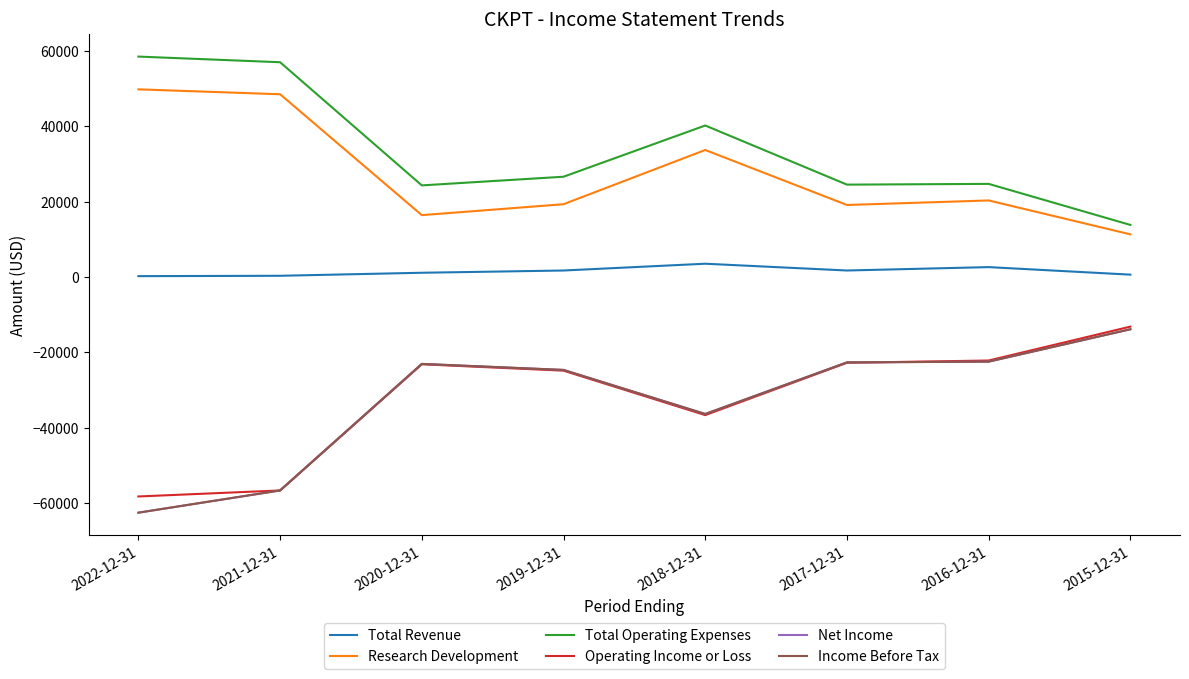

Rank the categories by Income Before Tax value from highest to lowest.

2015-12-31, 2016-12-31, 2017-12-31, 2020-12-31, 2019-12-31, 2018-12-31, 2021-12-31, 2022-12-31